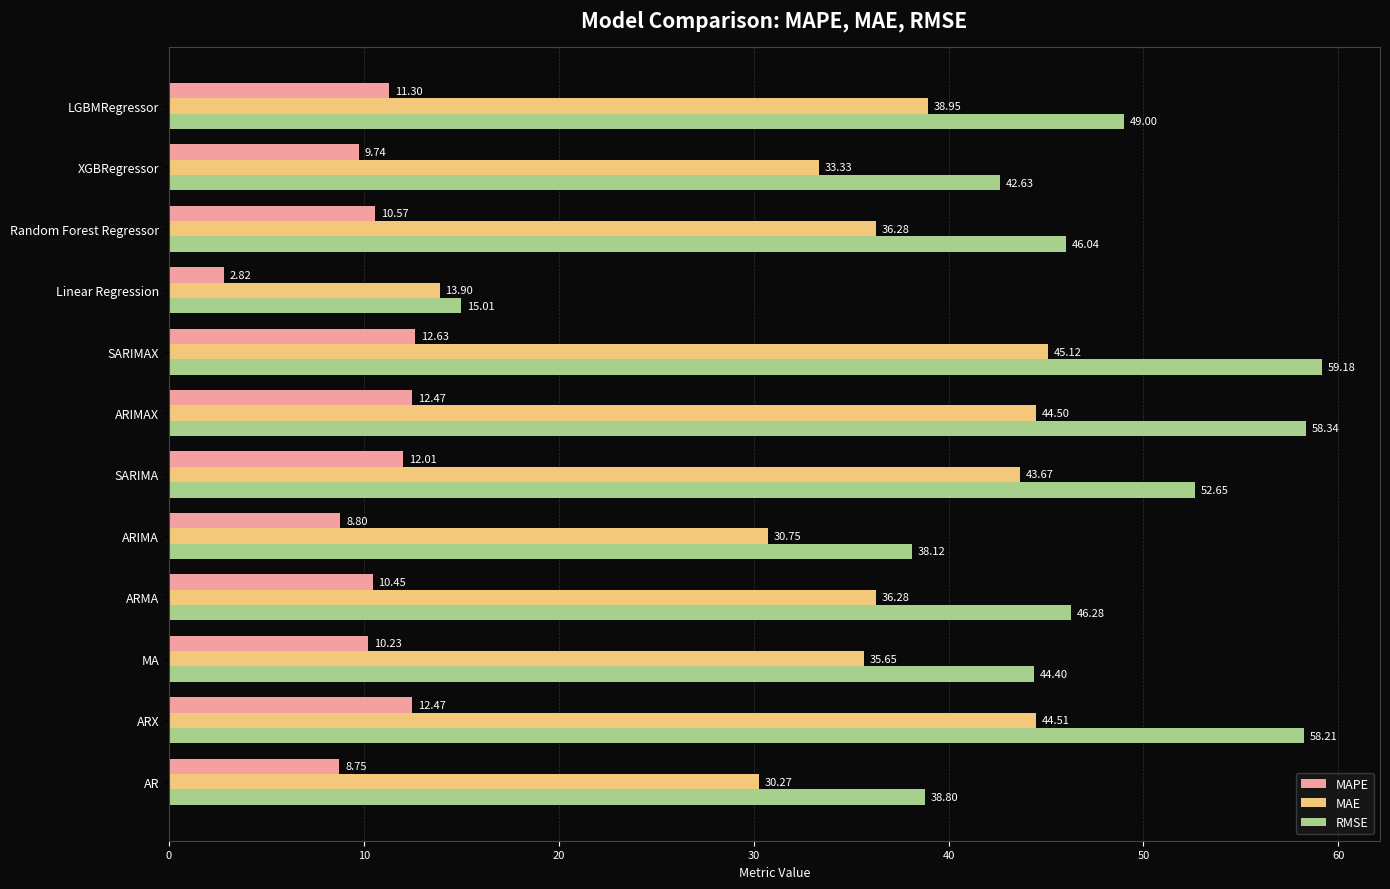

What is the difference between the highest and lowest values at ARIMAX?

45.9